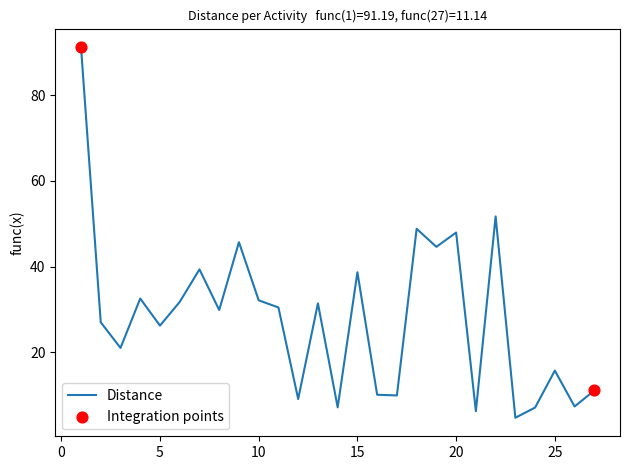

What is the maximum value shown in the chart?

91.2